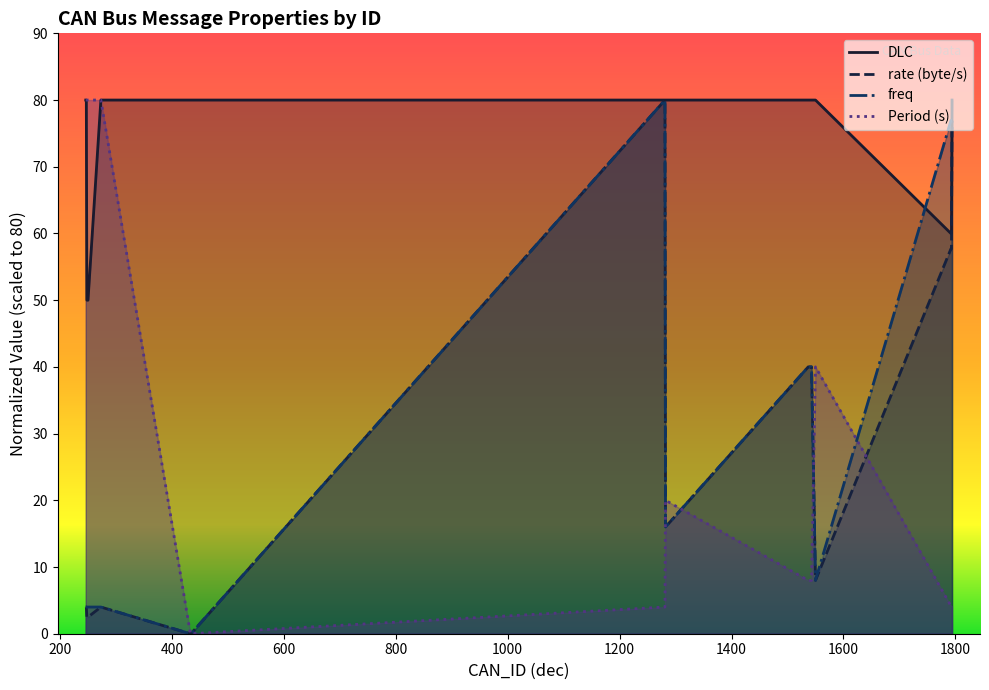

Reading left to right, extract all data points from this chart.

DLC: 80.0	80.0	50.0	50.0	50.0	80.0	80.0	80.0	80.0	80.0	80.0	80.0	80.0	80.0	80.0	80.0	80.0	80.0	60.0	60.0	80.0
rate (byte/s): 4.0	4.0	2.5	2.5	2.5	4.0	0.0	0.0	80.0	16.0	40.0	40.0	40.0	40.0	40.0	40.0	40.0	8.0	57.7	57.7	76.9
freq: 4.0	4.0	4.0	4.0	4.0	4.0	0.0	0.0	80.0	16.0	40.0	40.0	40.0	40.0	40.0	40.0	40.0	8.0	76.9	76.9	76.9
Period (s): 80.0	80.0	80.0	80.0	80.0	80.0	0.0	0.0	4.0	20.0	8.0	8.0	8.0	8.0	8.0	8.0	8.0	40.0	4.2	4.2	4.2